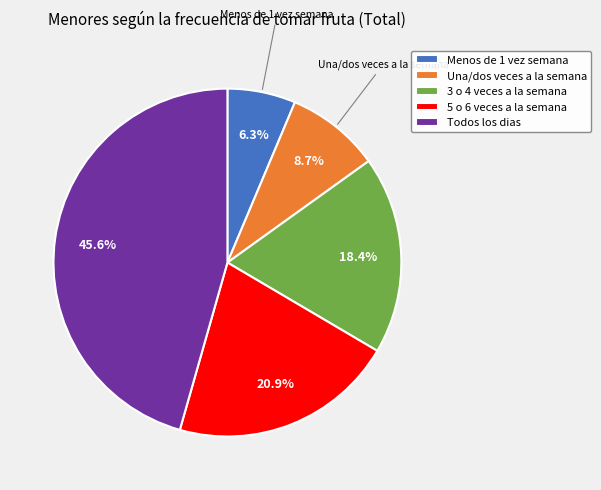

Which category has the biggest portion of the pie?

Todos los dias